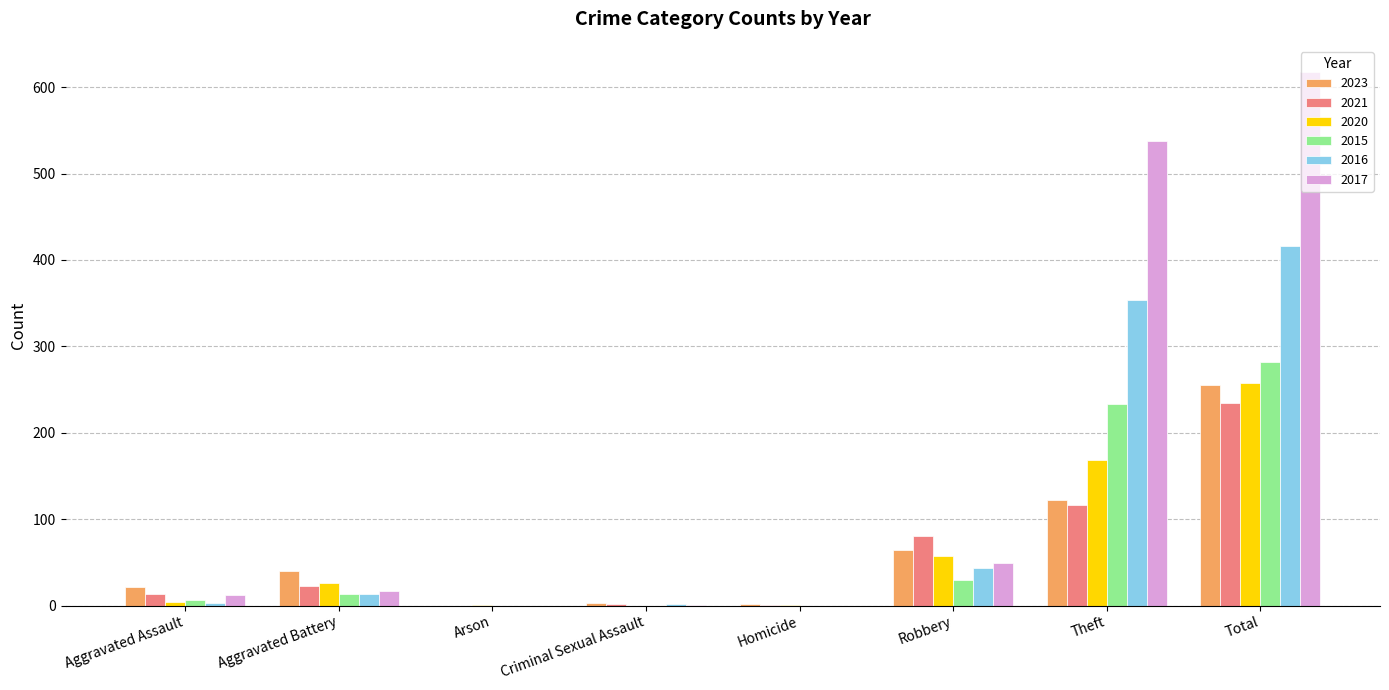

At which label does 2021 reach its peak?

Total